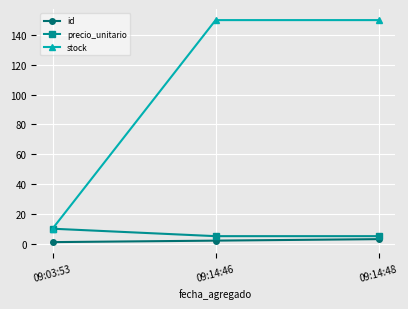

What is the label of the 3rd point from the left?

09:14:48